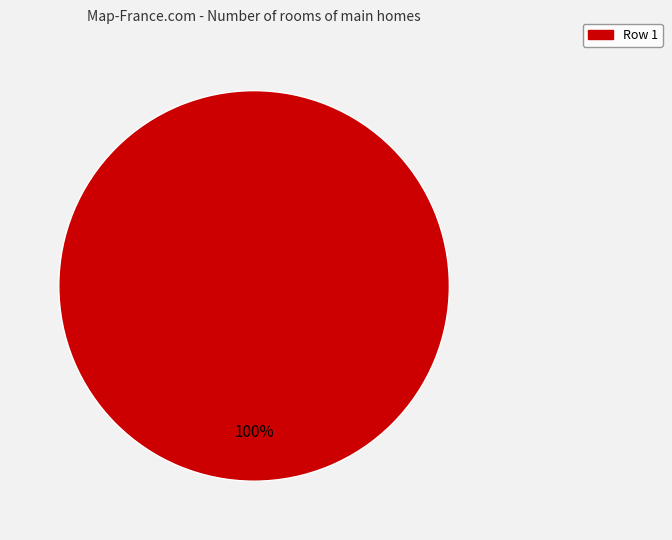

Is there any slice that represents more than half of the pie?

Yes